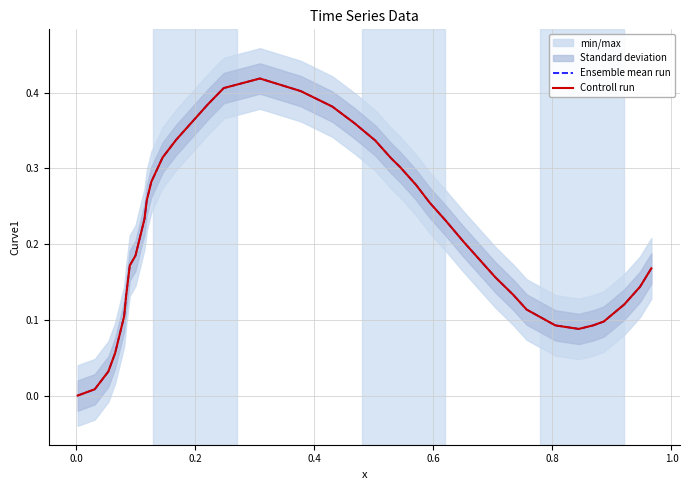

The Controll run series shows 0.1 at 0.8. True or false?

True